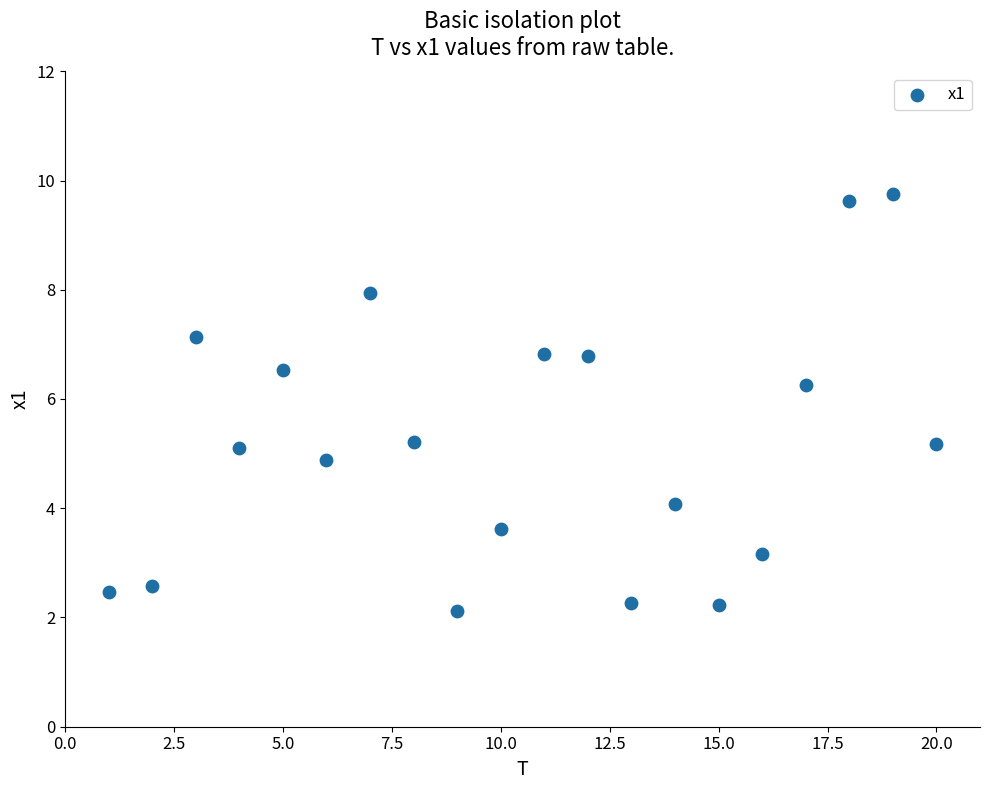

What is the range of X values (max minus min)?

19.0